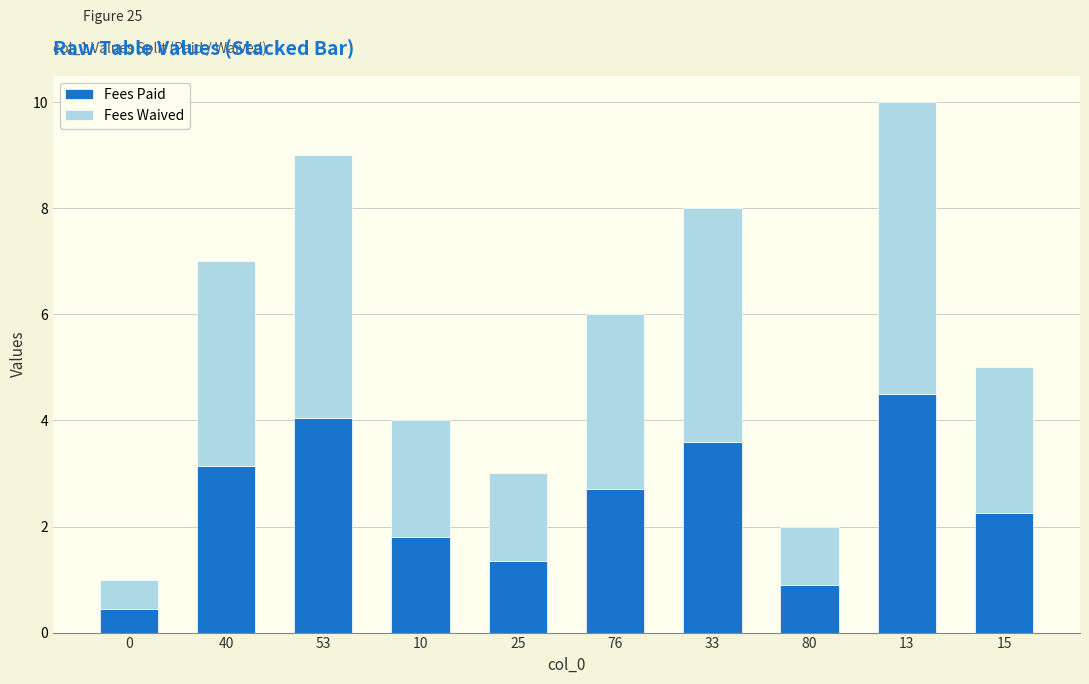

What is the average value of the Fees Paid series?

2.5